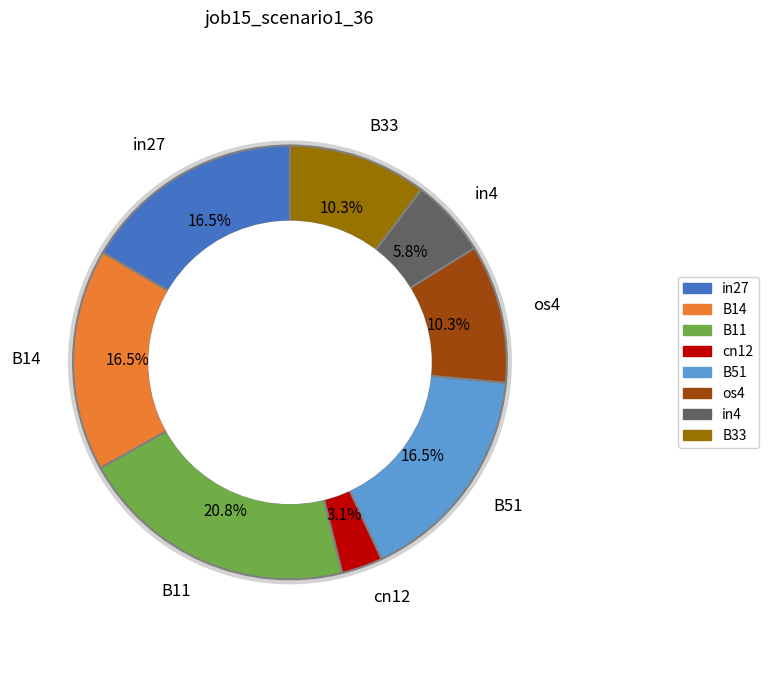

To the nearest percent, what is the difference between the largest and smallest slice percentages?

18%